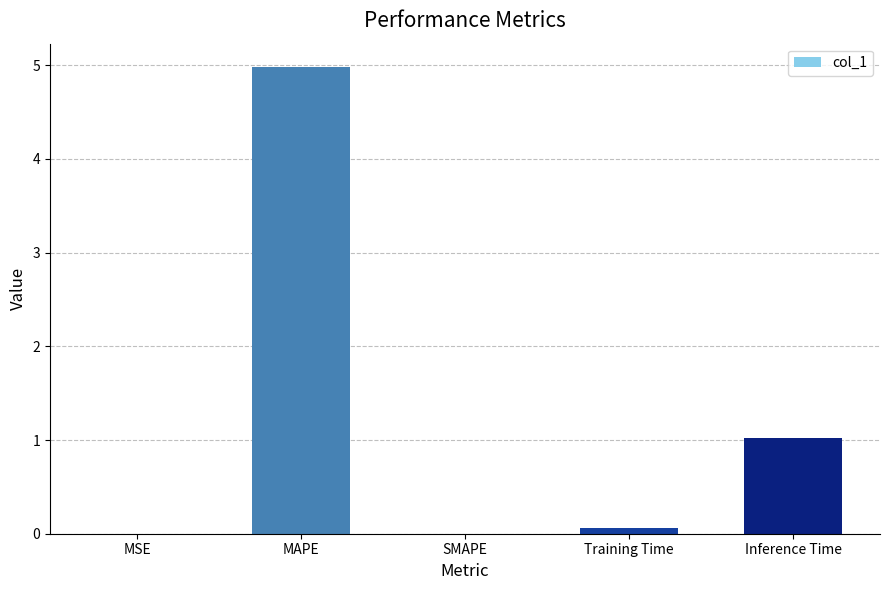

What is the average value?

1.2